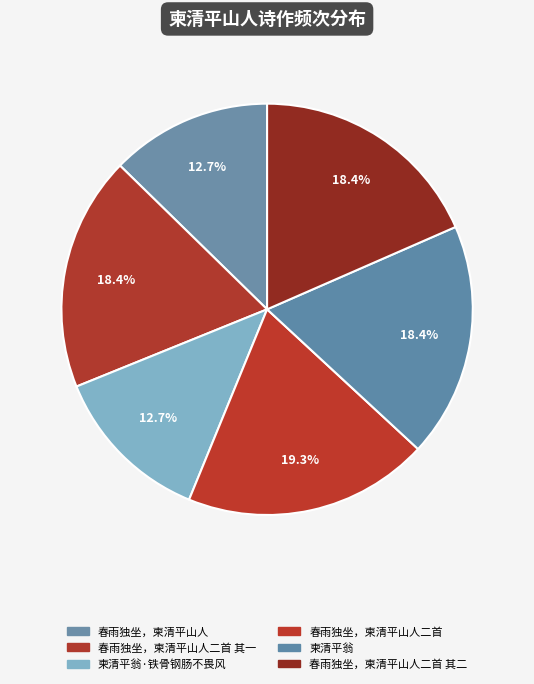

Which slice is the largest?

春雨独坐，柬清平山人二首